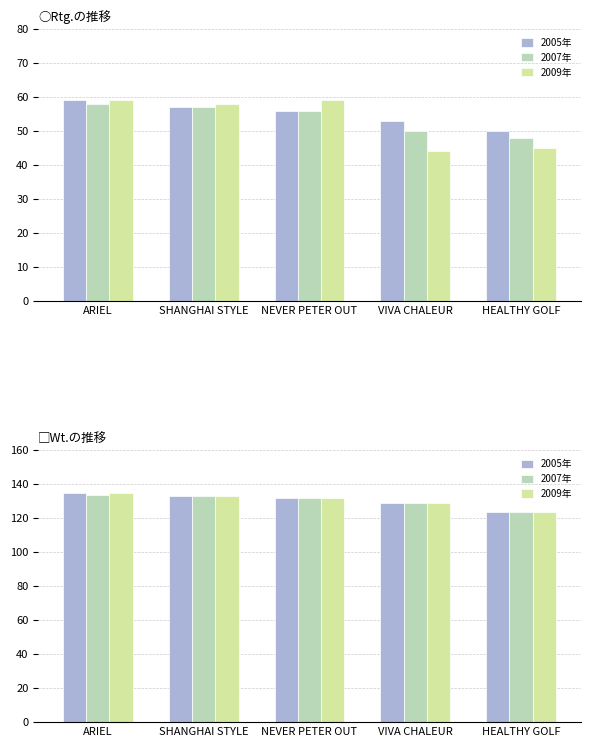

At how many categories does at least one series exceed 131?

3